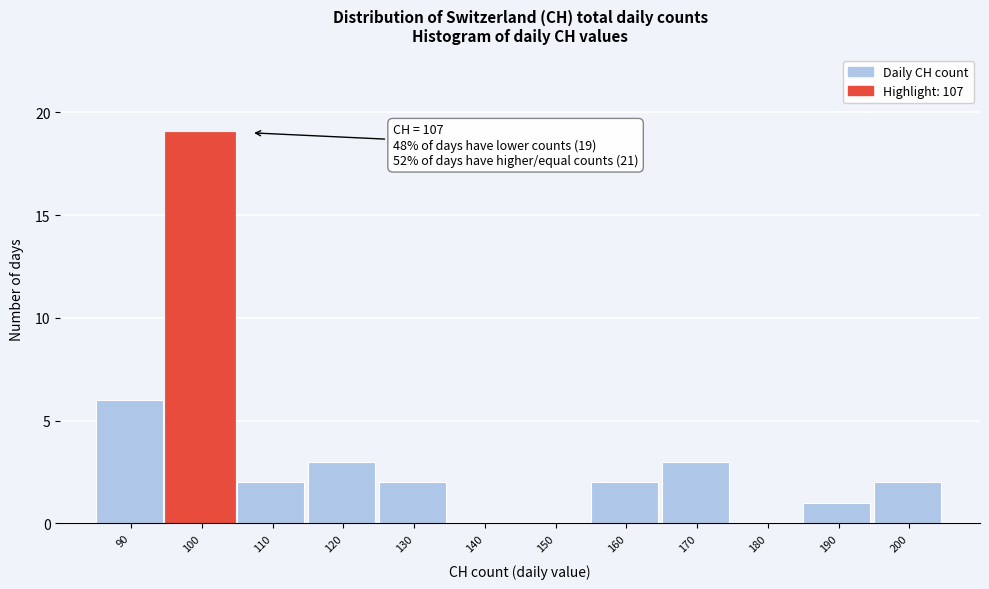

Reading left to right, extract all data points from this chart.

90=6	100=19	110=2	120=3	130=2	140=0	150=0	160=2	170=3	180=0	190=1	200=2